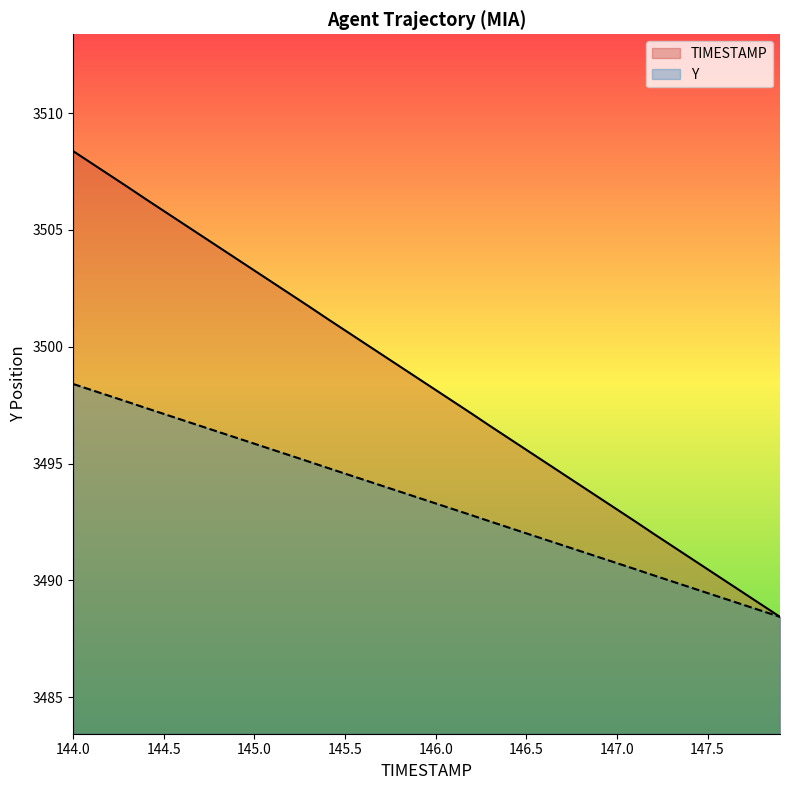

Where is Y nearest to the value 3493?

146.1